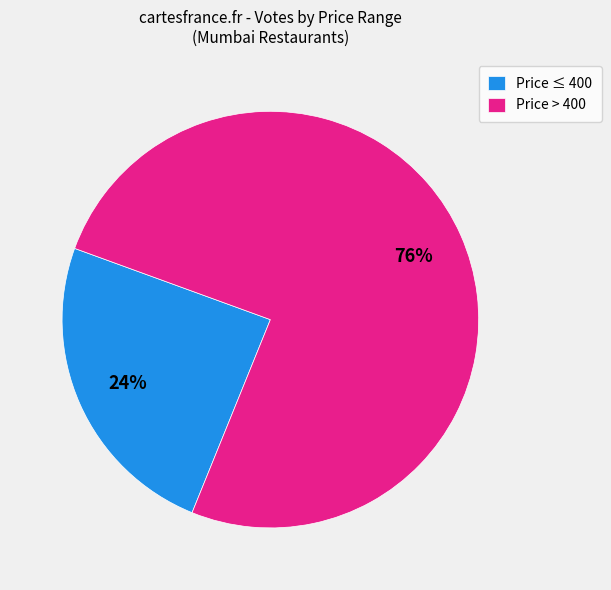

Combined, do Price > 400 and Price ≤ 400 account for over 50%?

Yes